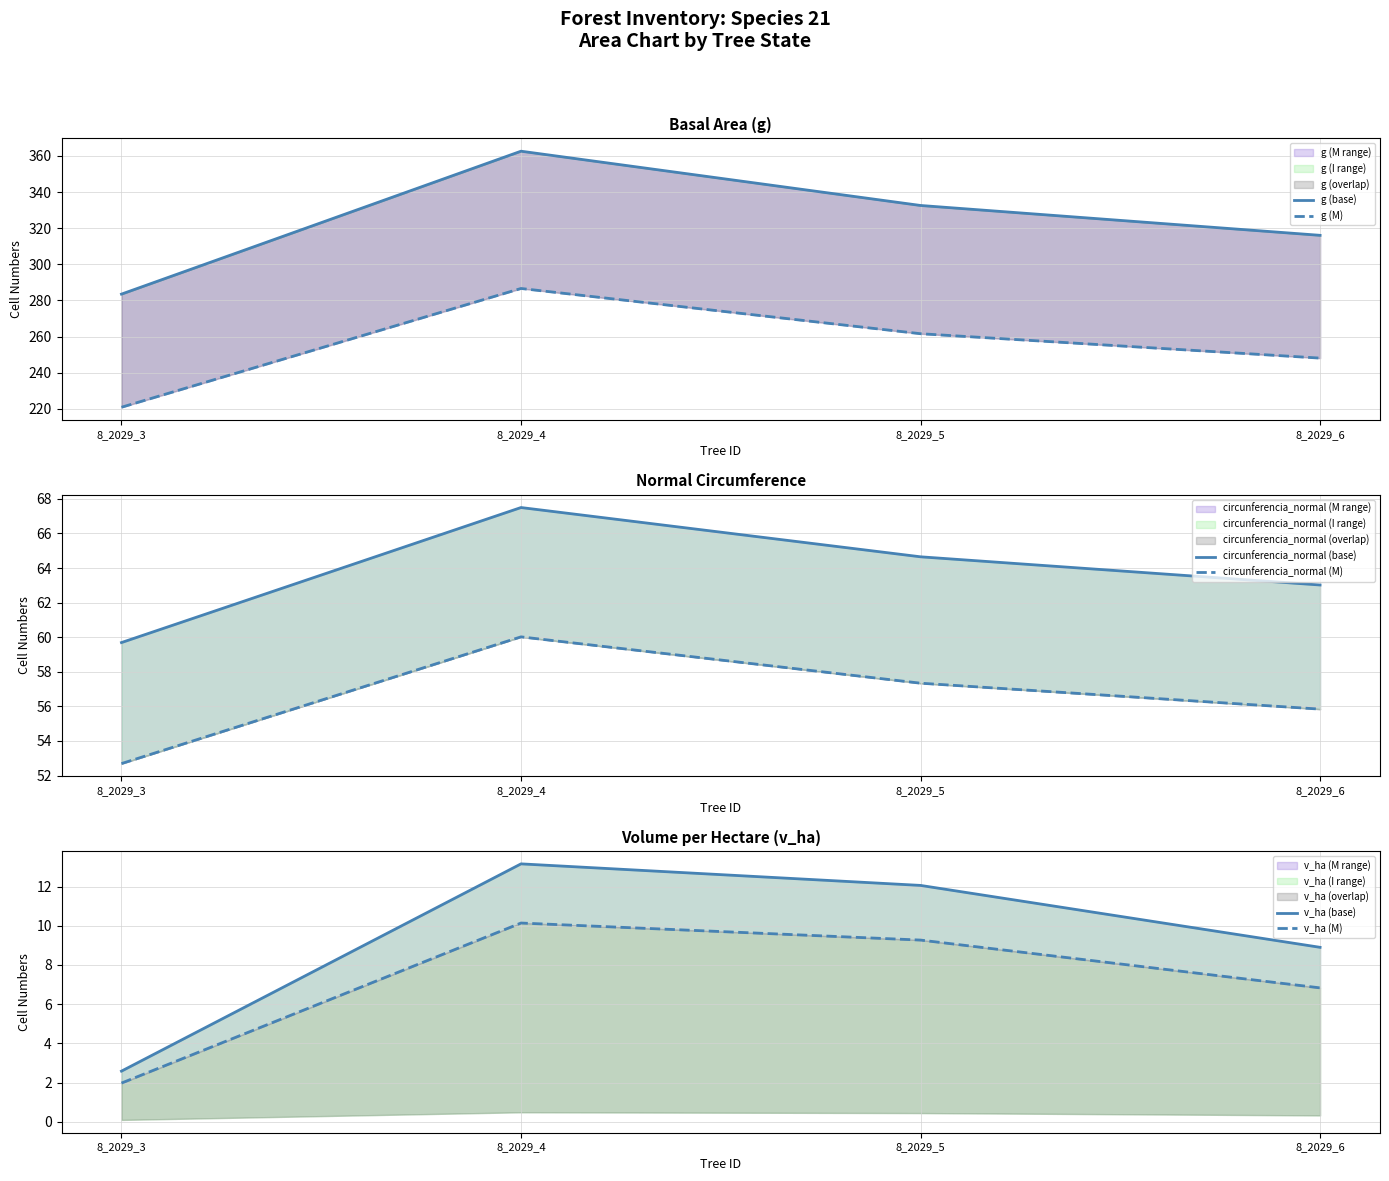

What is the value of the circunferencia_normal (M) point at the 4th from the left?

55.8